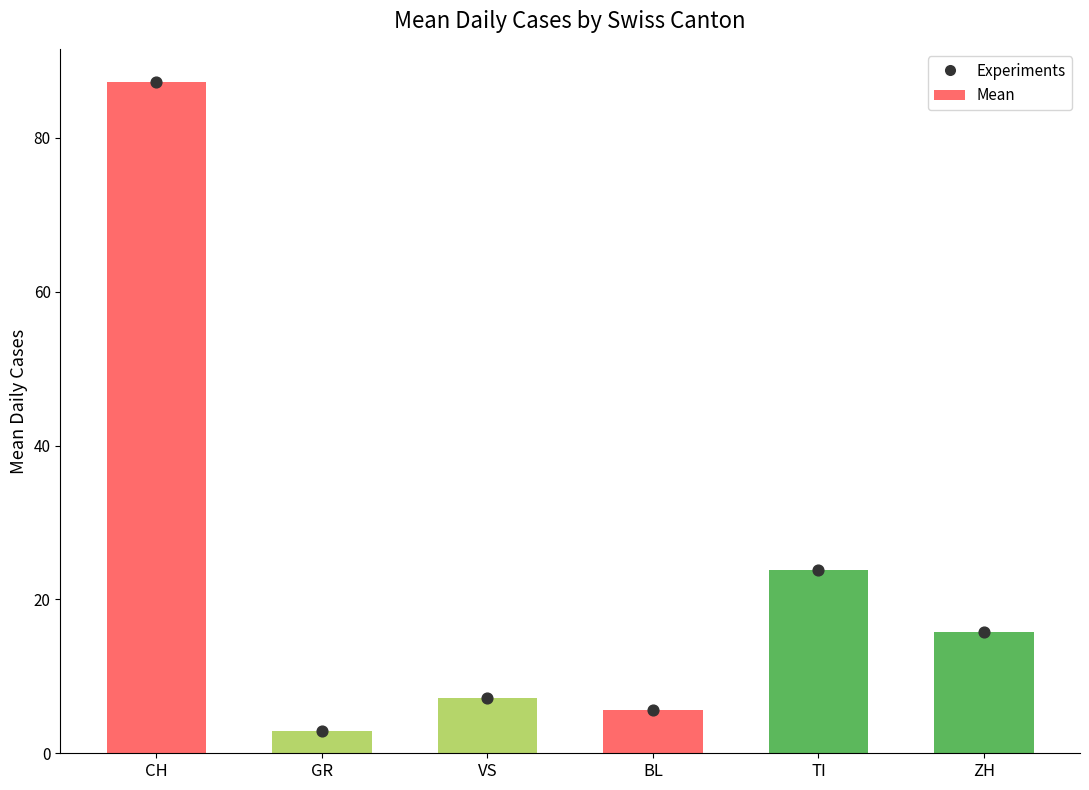

What is the total value across all series at ZH?

31.6